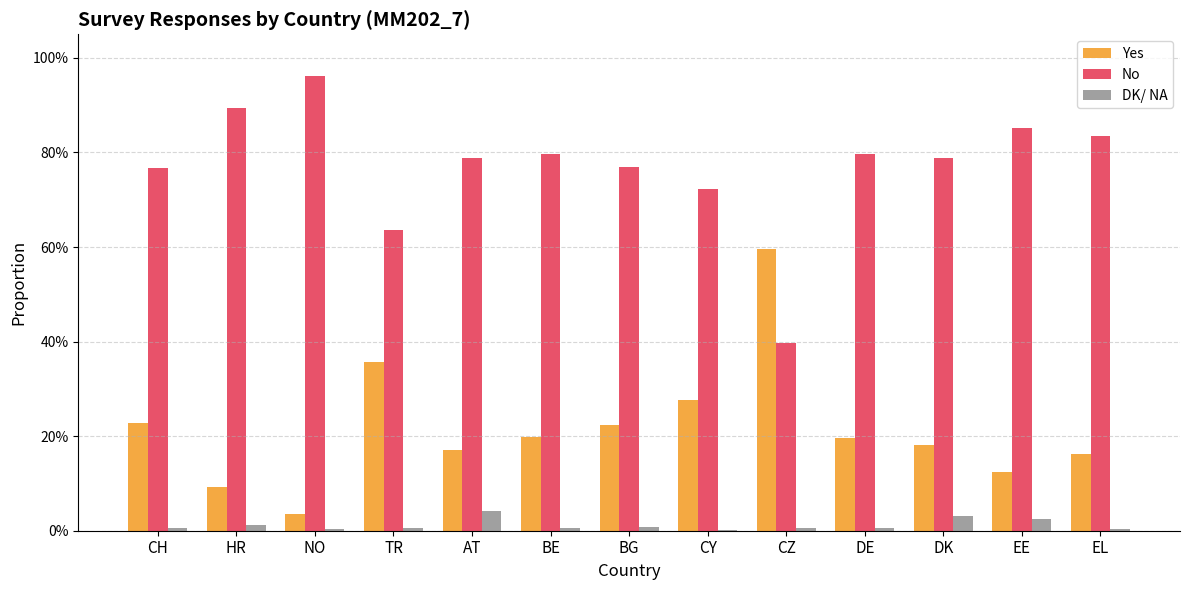

What position from the left is DK?

11